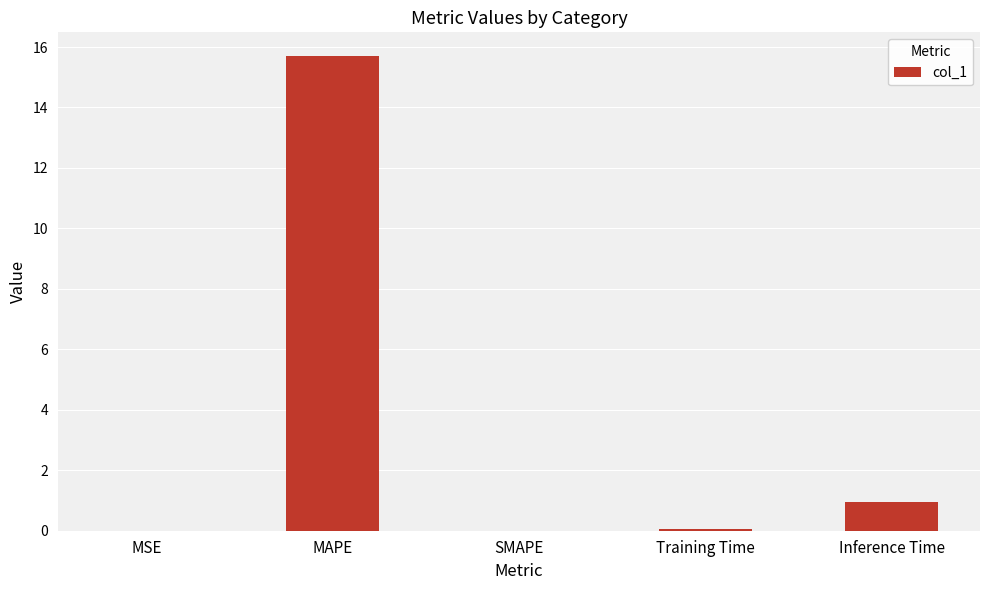

Where is the data nearest to the value 7?

Inference Time